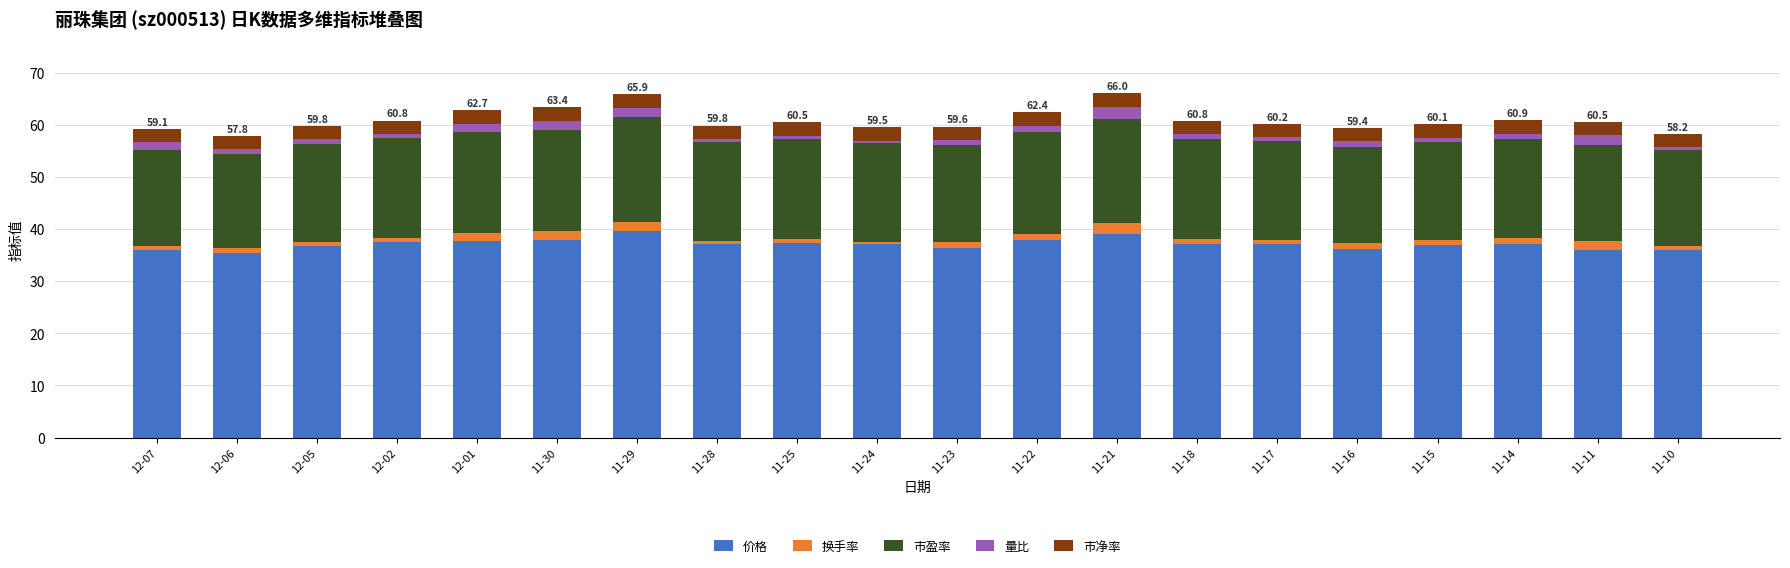

What is the total value across all series at 11-30?

63.4